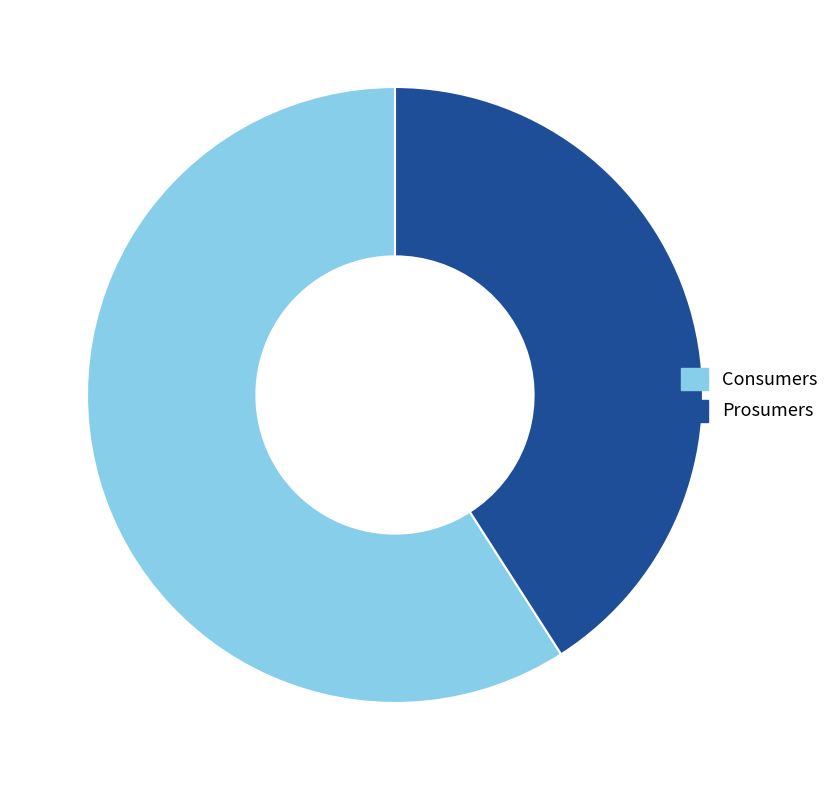

True or false: Consumers accounts for 59% of the total.

True